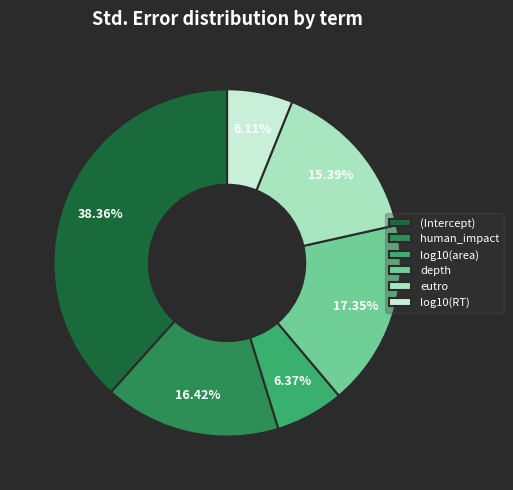

Which slice is the largest?

(Intercept)